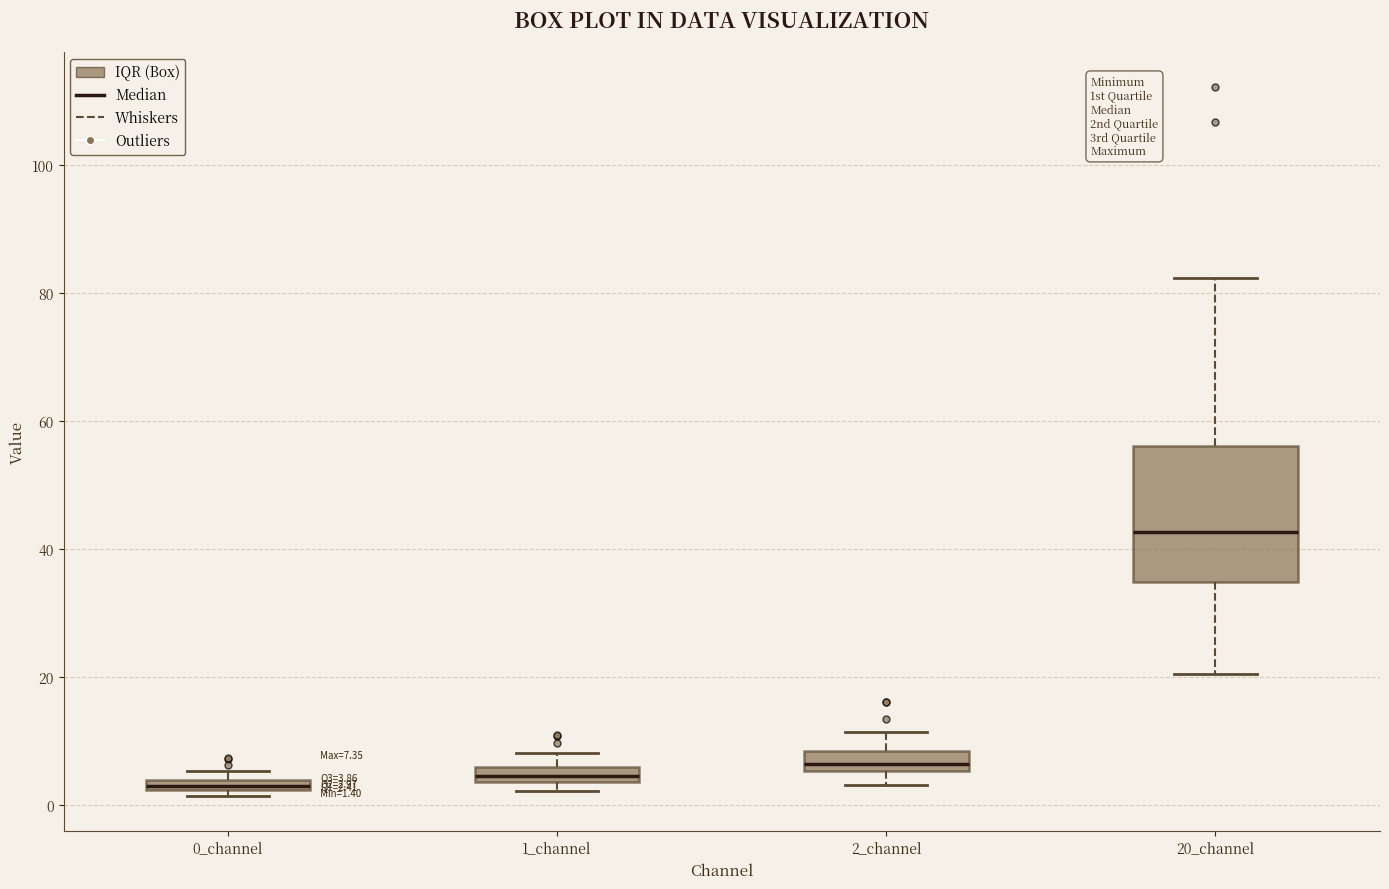

Which box is the tallest, from its lower edge to its upper edge?

20_channel